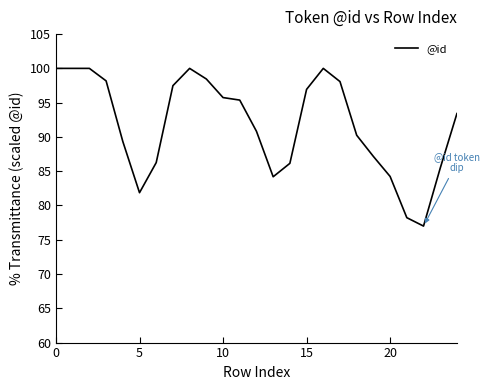

What is the greatest value displayed?

100.0